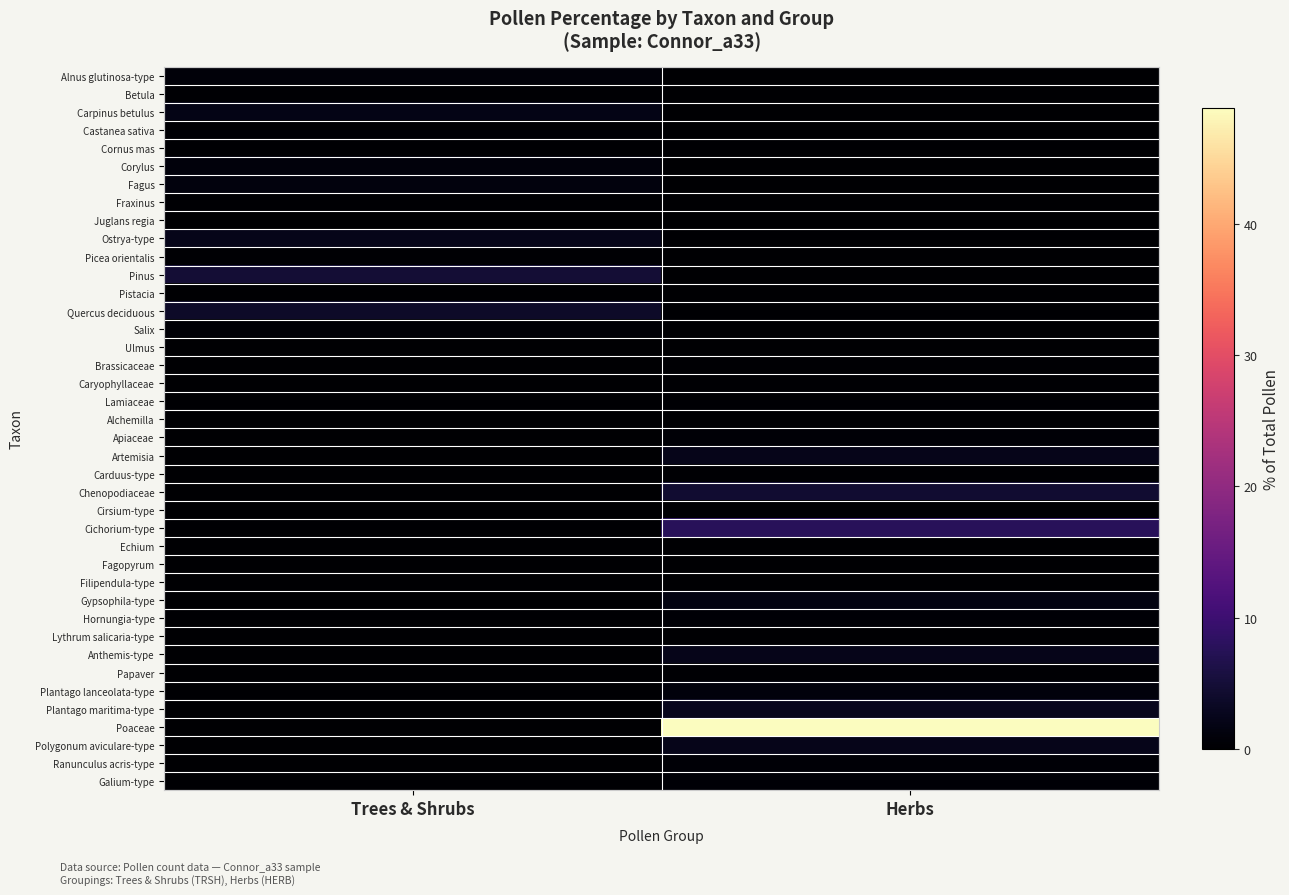

What is the spread (max minus min) of values at Trees & Shrubs?

4.8